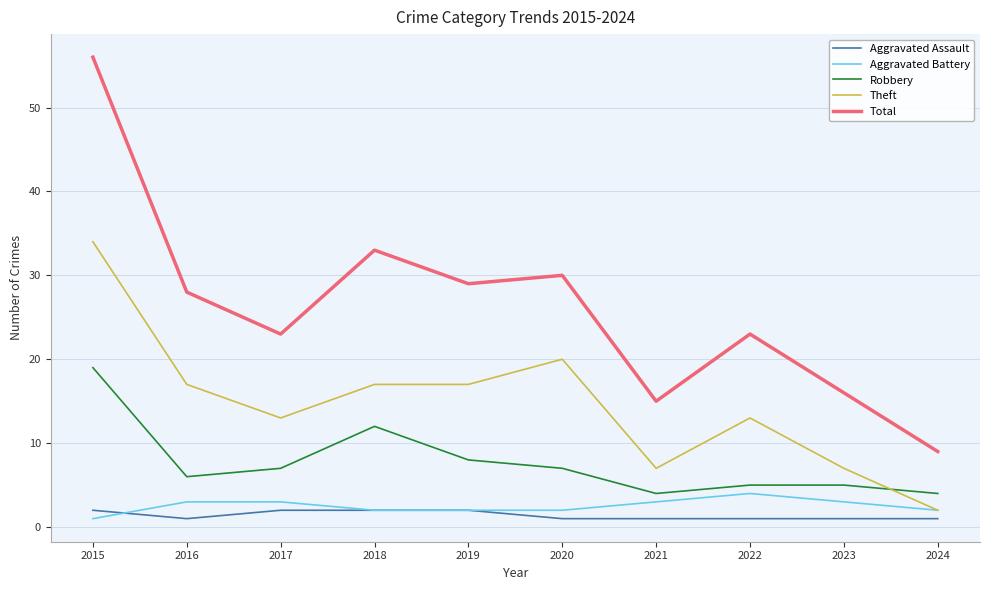

Does the chart display data point markers on the line(s)?

No